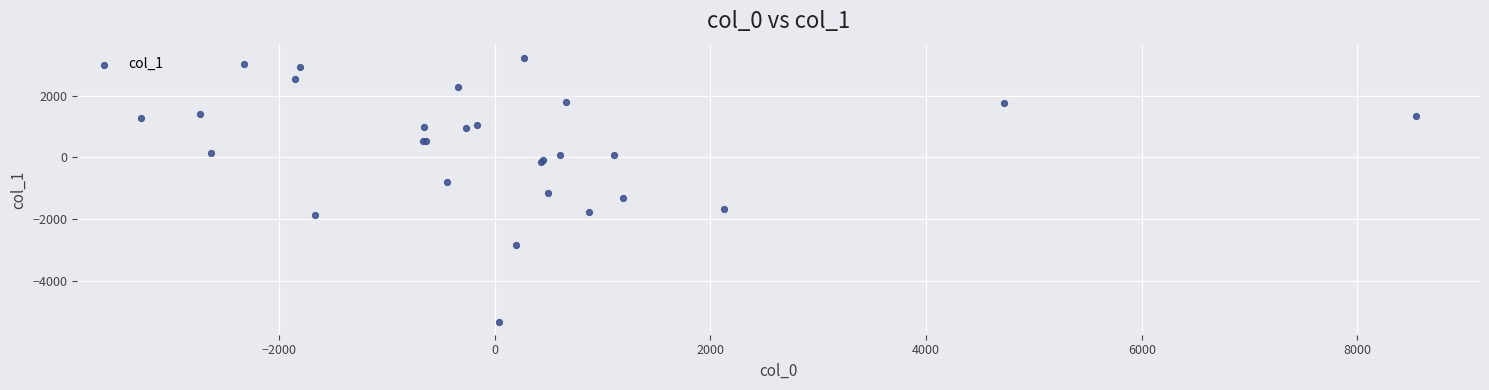

What Y value in the scatter plot is closest to -1049?

-1171.9